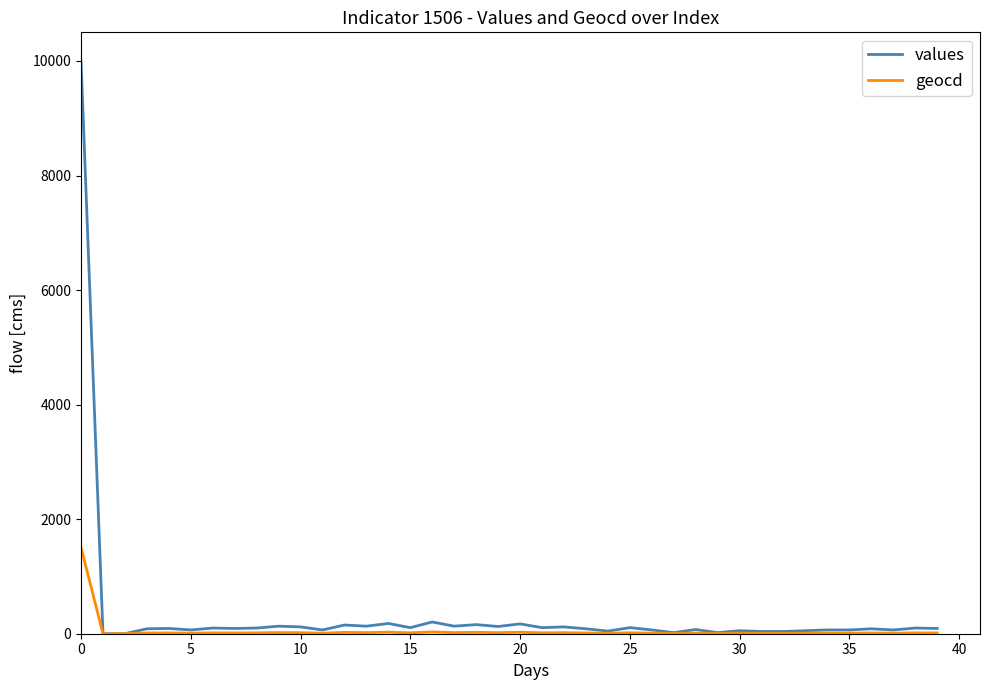

Which series has the widest spread of values?

values